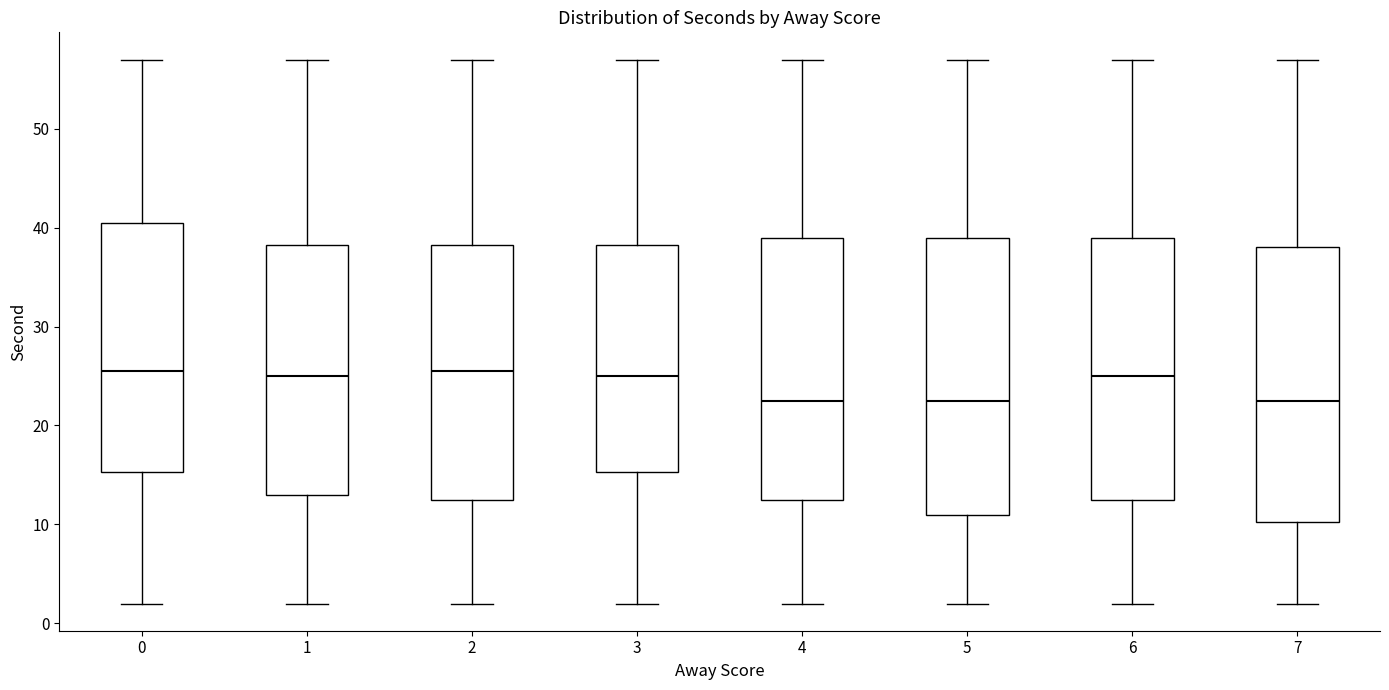

Reading left to right, read every box against the y-axis: the position of its median line, the range the box covers, and the ends of its whiskers. The values are not printed on the chart, so give them approximately, as read against the axis.

0: median 26, box 15 to 41, whiskers 2 to 57
1: median 25, box 13 to 38, whiskers 2 to 57
2: median 26, box 13 to 38, whiskers 2 to 57
3: median 25, box 15 to 38, whiskers 2 to 57
4: median 23, box 13 to 39, whiskers 2 to 57
5: median 23, box 11 to 39, whiskers 2 to 57
6: median 25, box 13 to 39, whiskers 2 to 57
7: median 23, box 10 to 38, whiskers 2 to 57